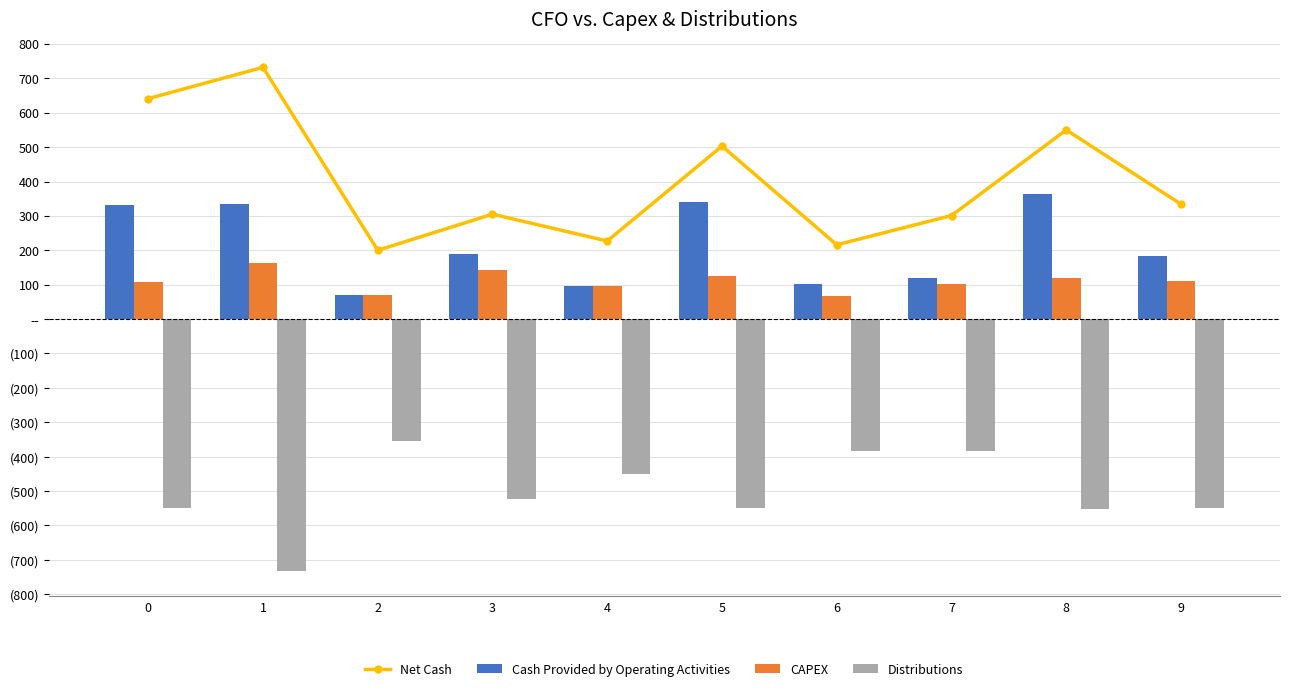

Where does the CAPEX series first go above 110?

1